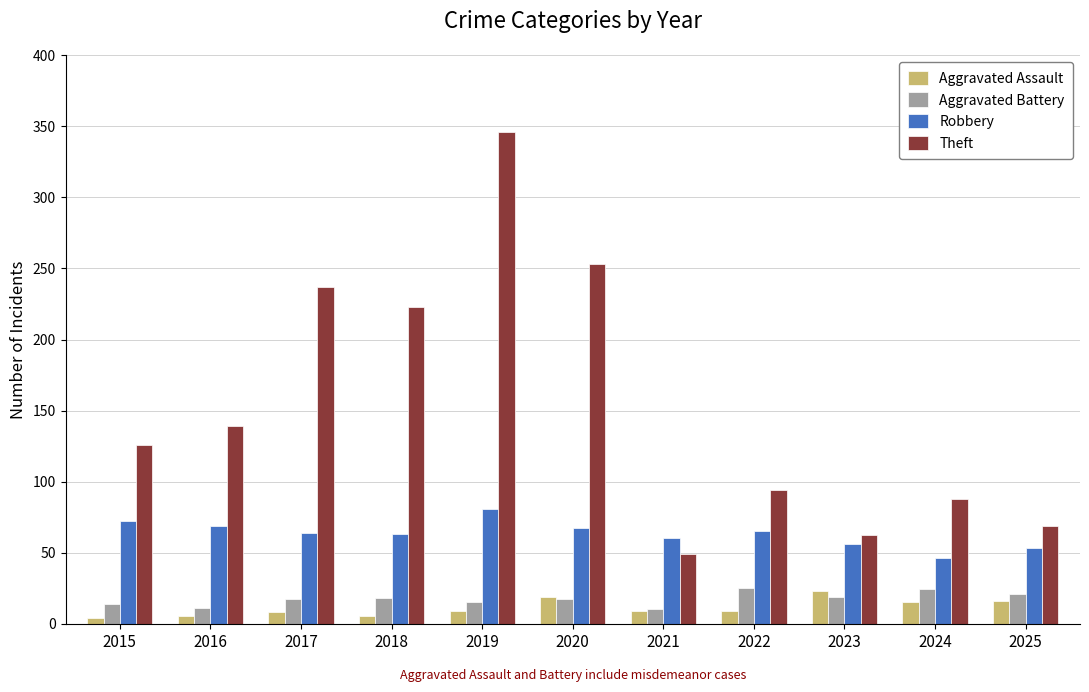

What is the highest value of the Robbery series?

81